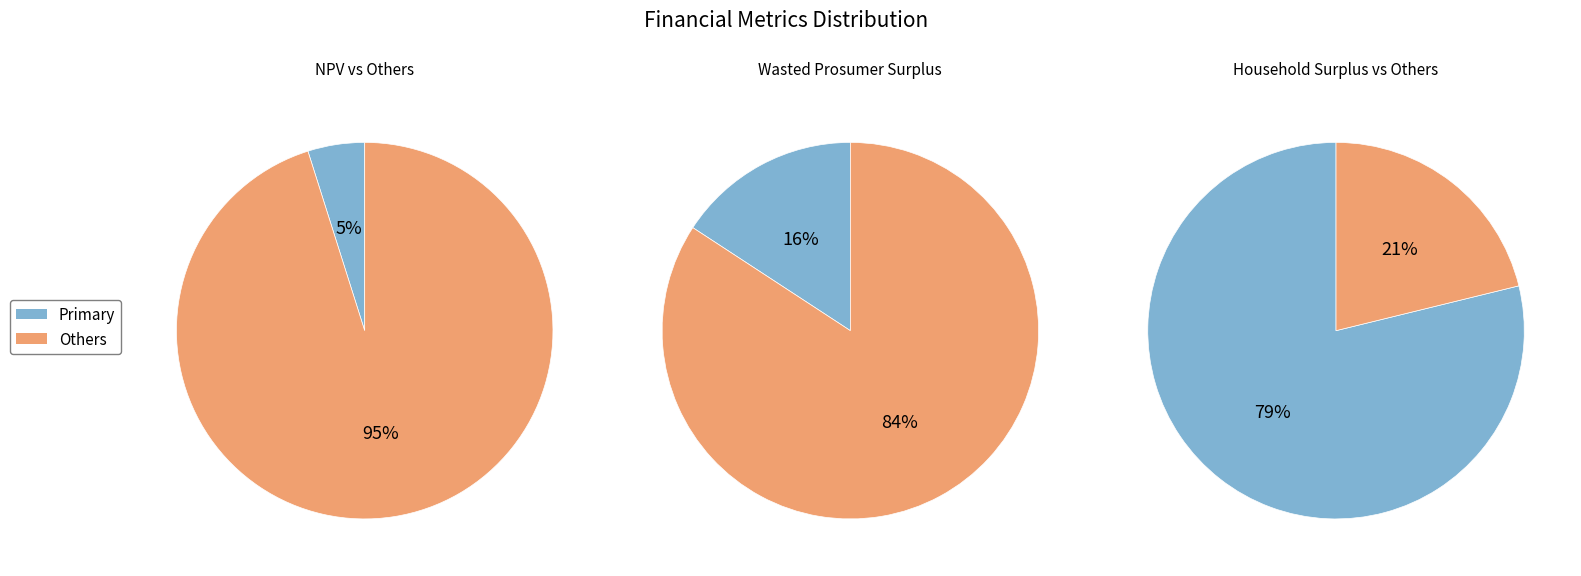

What is the change in value from NPV to Household Surplus?

+48687821.9